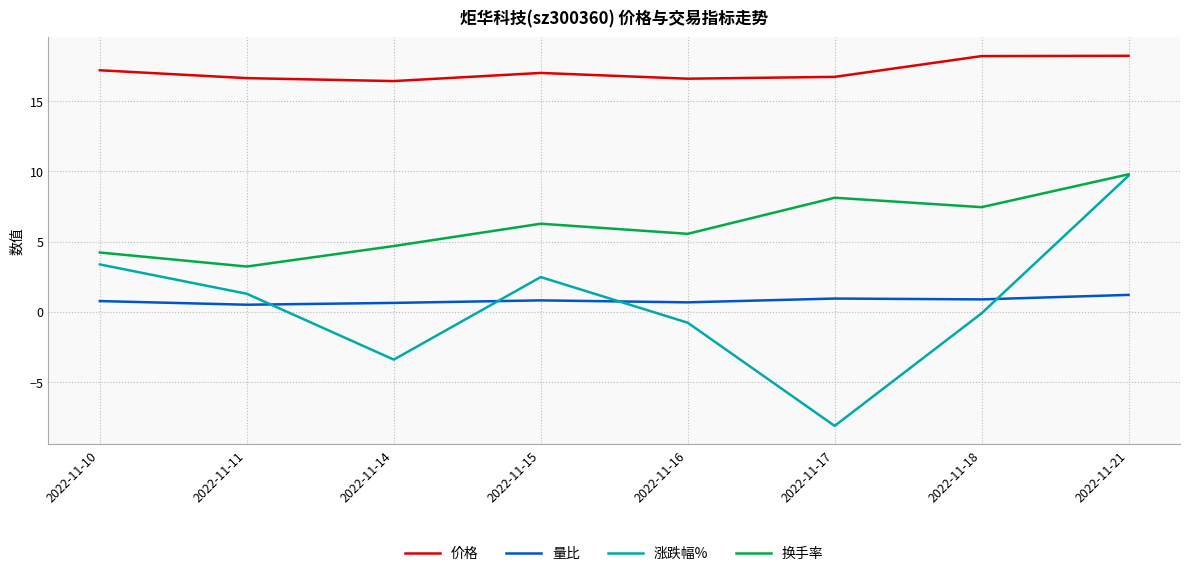

Is the value of 换手率 at 2022-11-11 greater than the value of 价格 at 2022-11-17?

No